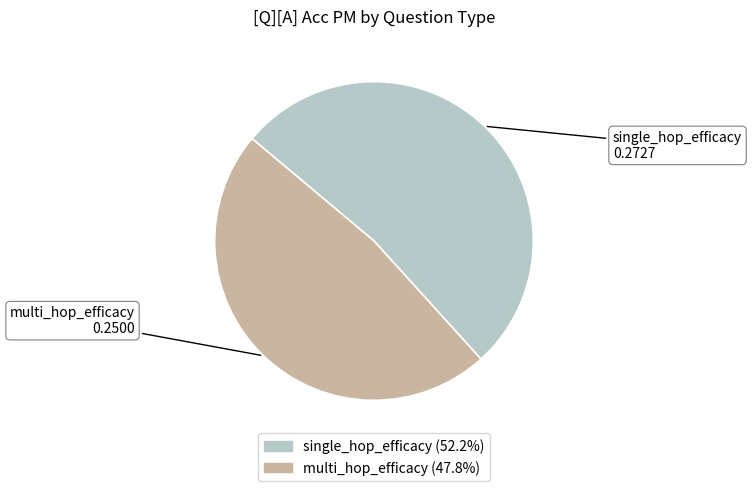

Is there a majority slice in this chart?

Yes